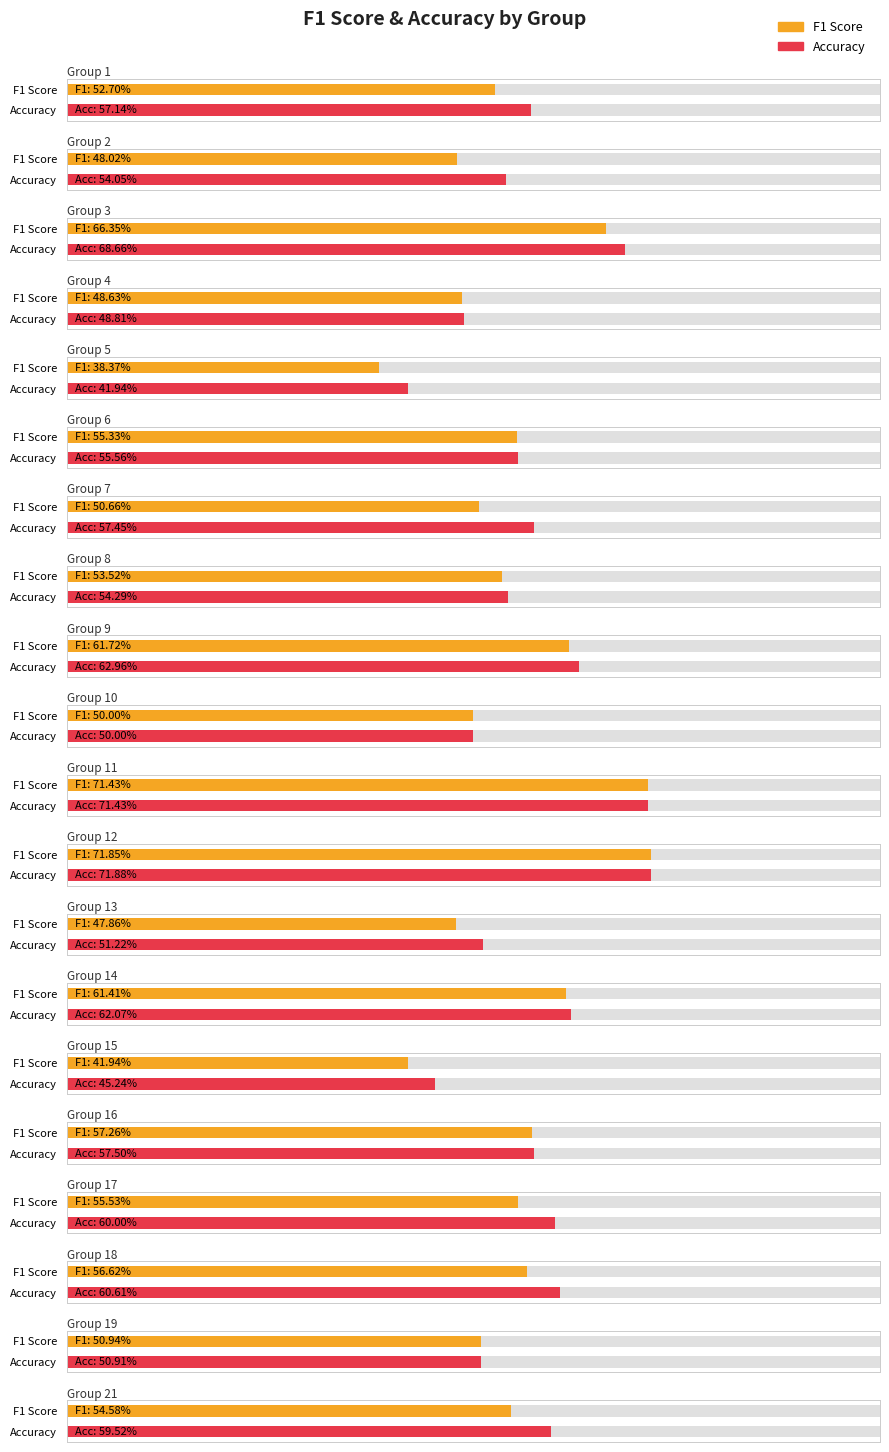

What is the difference between the f1 values at 9 and 19?

0.1